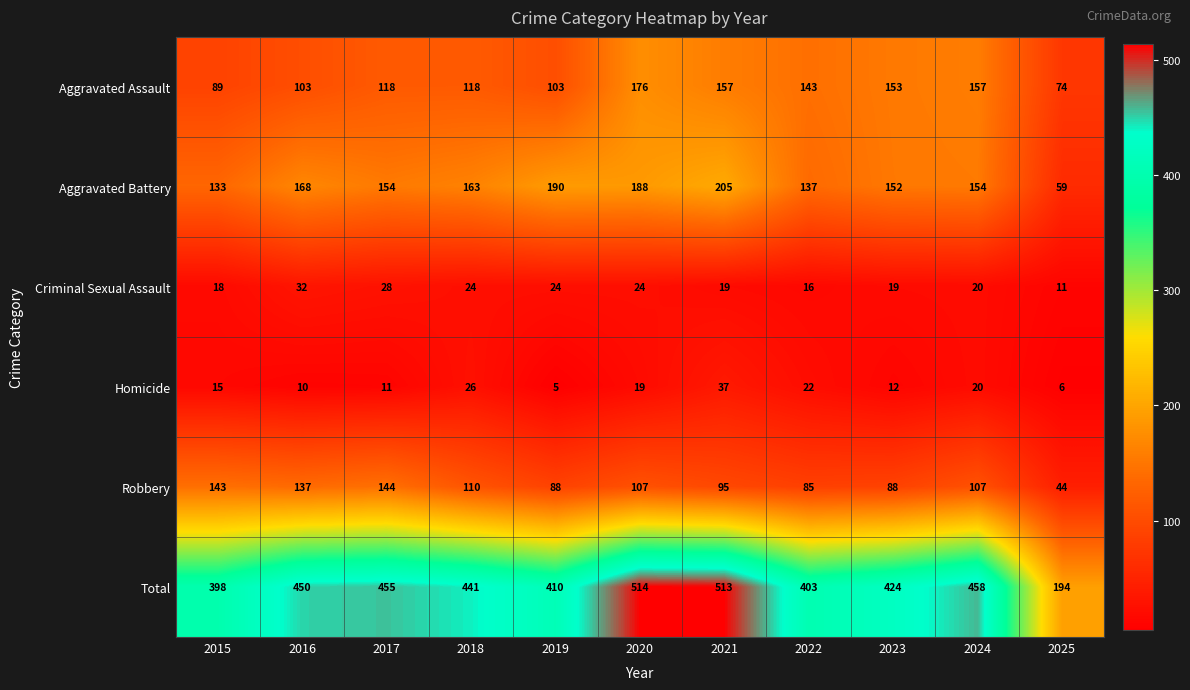

Rank the series by their maximum value, from highest to lowest.

Total, Aggravated Battery, Aggravated Assault, Robbery, Homicide, Criminal Sexual Assault